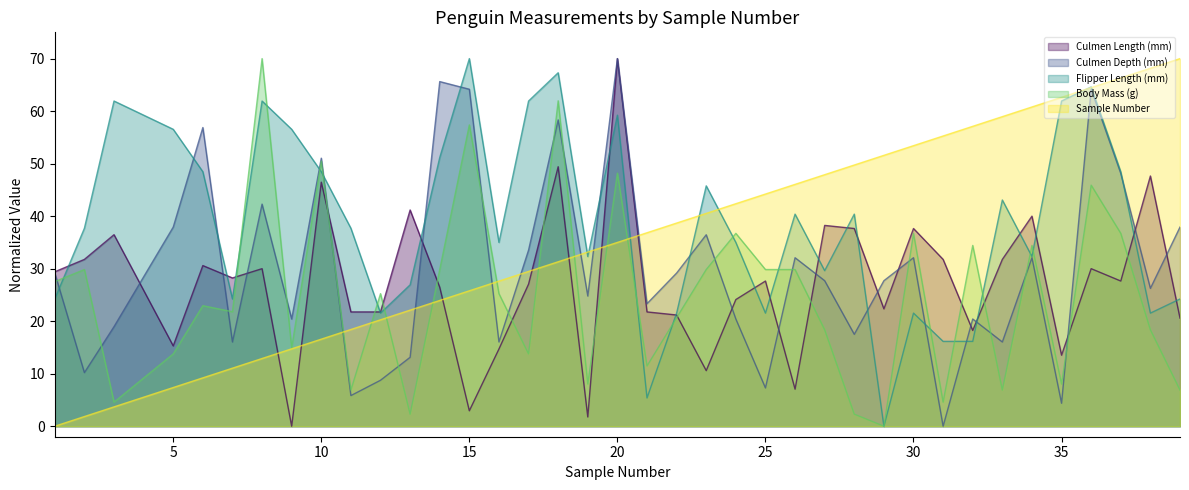

What is the difference between the second highest and minimum values in the Culmen Length (mm) series?

49.4